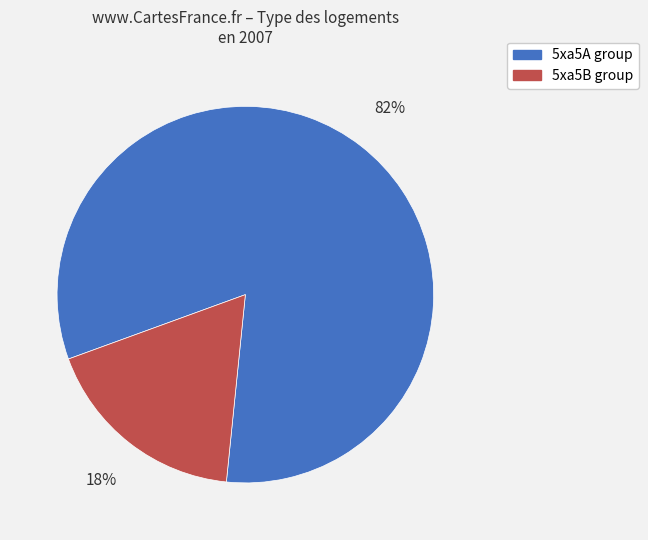

Combined, do 5xa5B group and 5xa5A group account for over 50%?

Yes